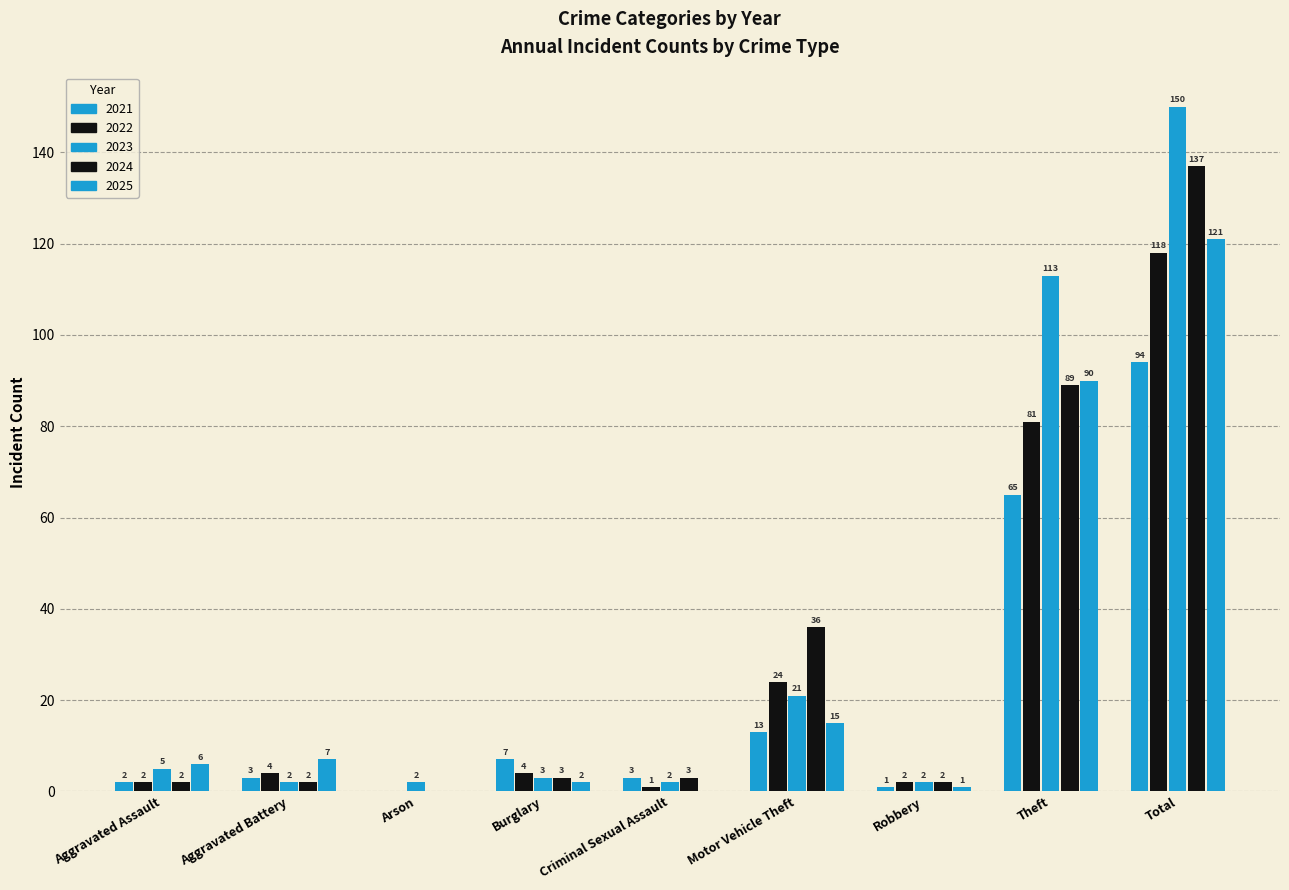

At which category is the sum across all series the highest?

Total